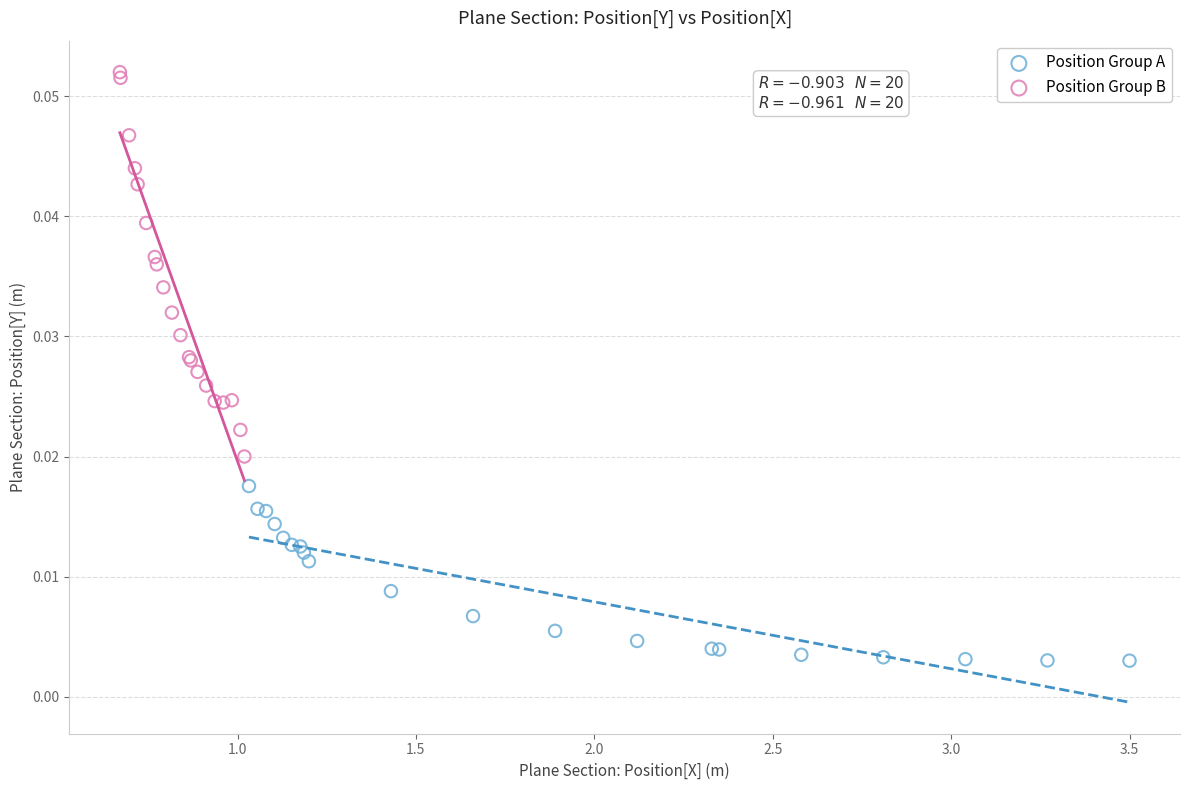

Which series reaches the minimum Y coordinate?

Position Group A